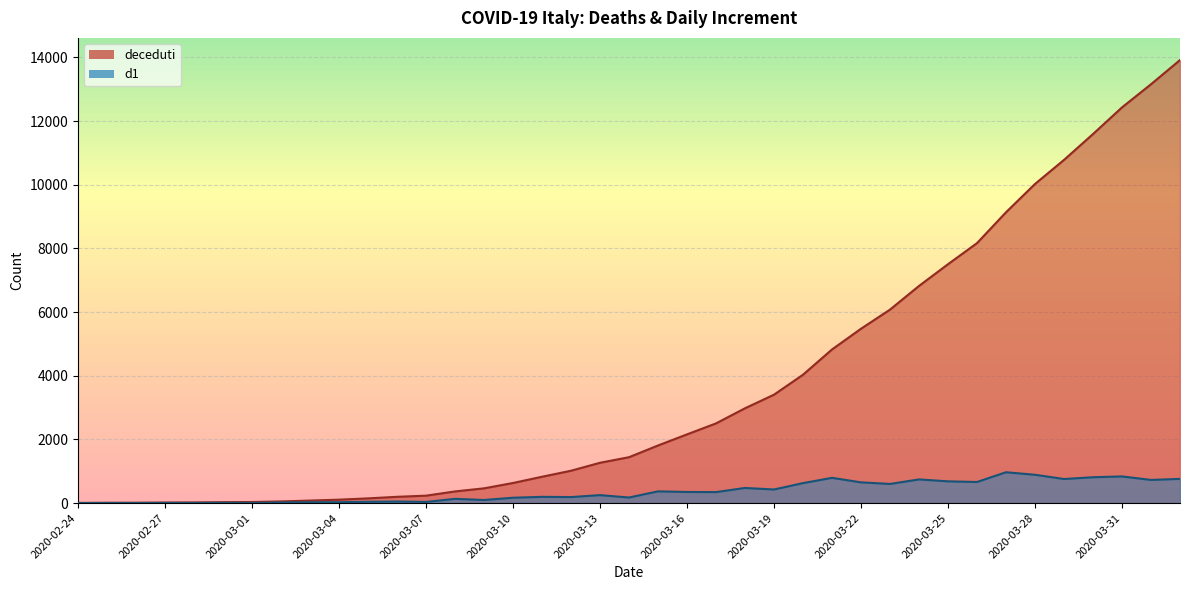

True or false: d1 and deceduti intersect in this chart.

False